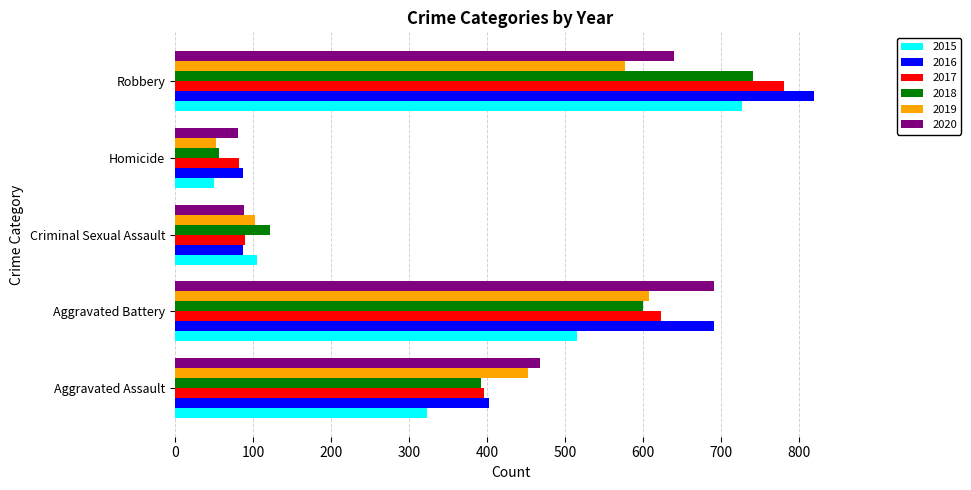

At which label does 2017 reach its minimum?

Homicide